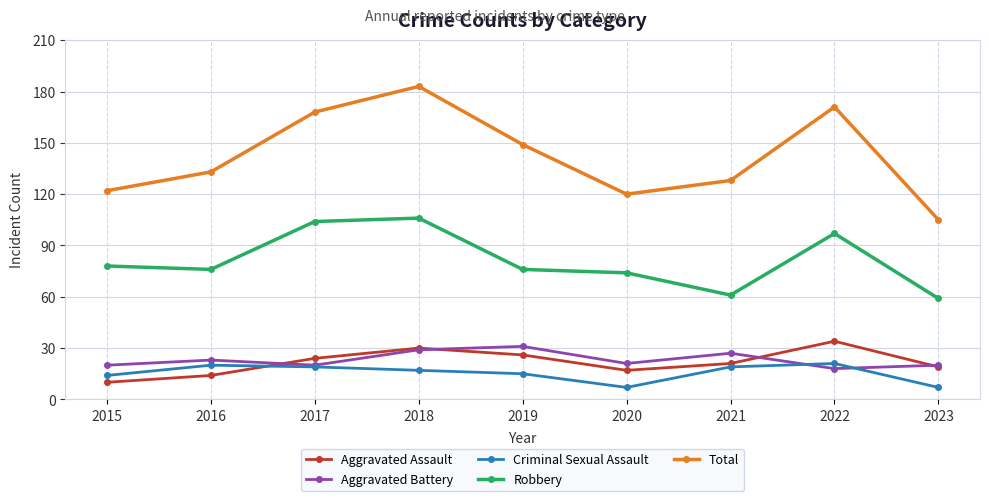

What is the lowest value of the Robbery series?

59